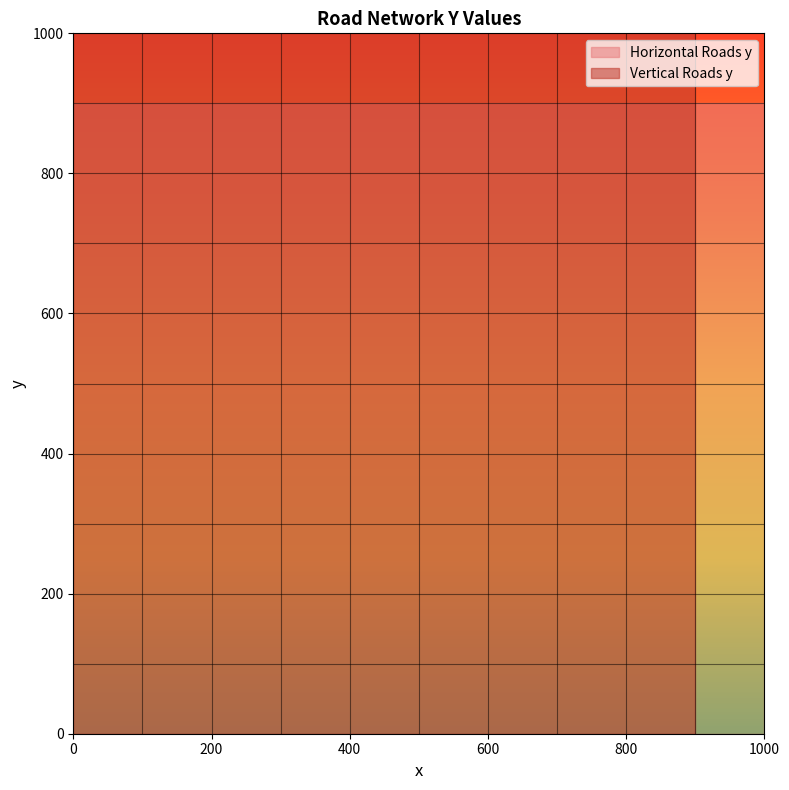

In Vertical Roads y, how many points are higher than both neighbors (excluding endpoints)?

9